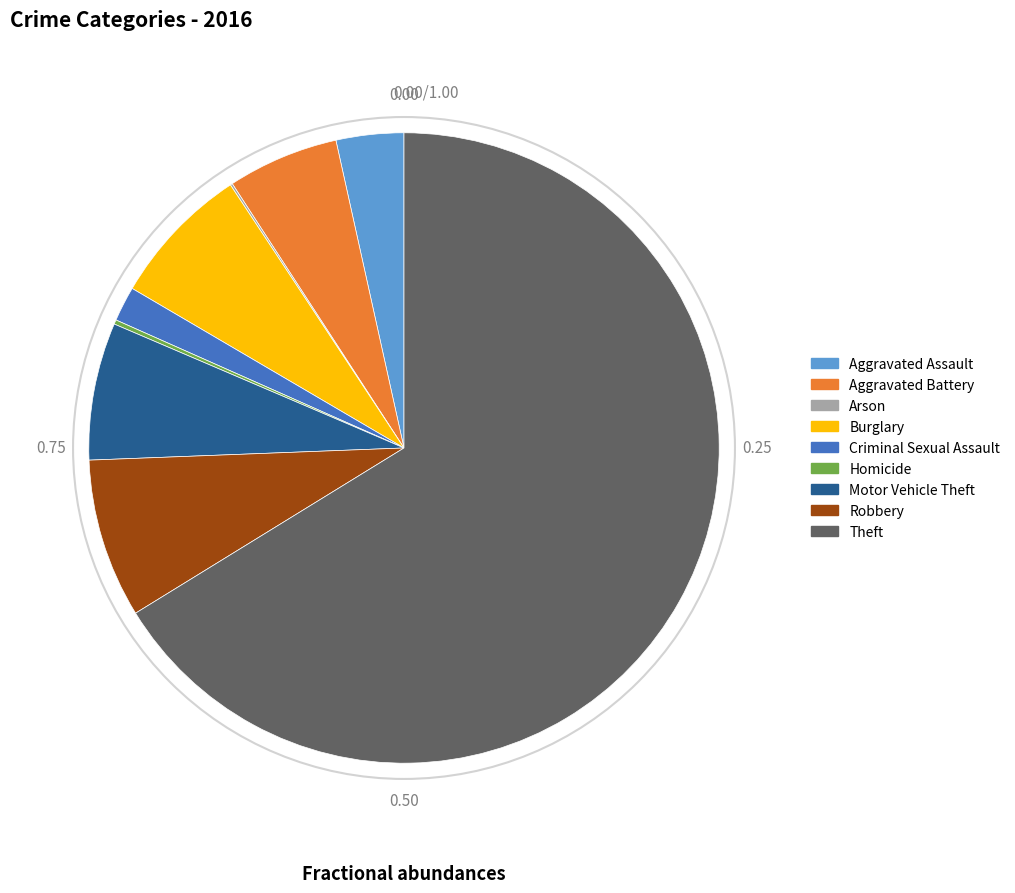

Between Theft and Aggravated Battery, which is larger?

Theft